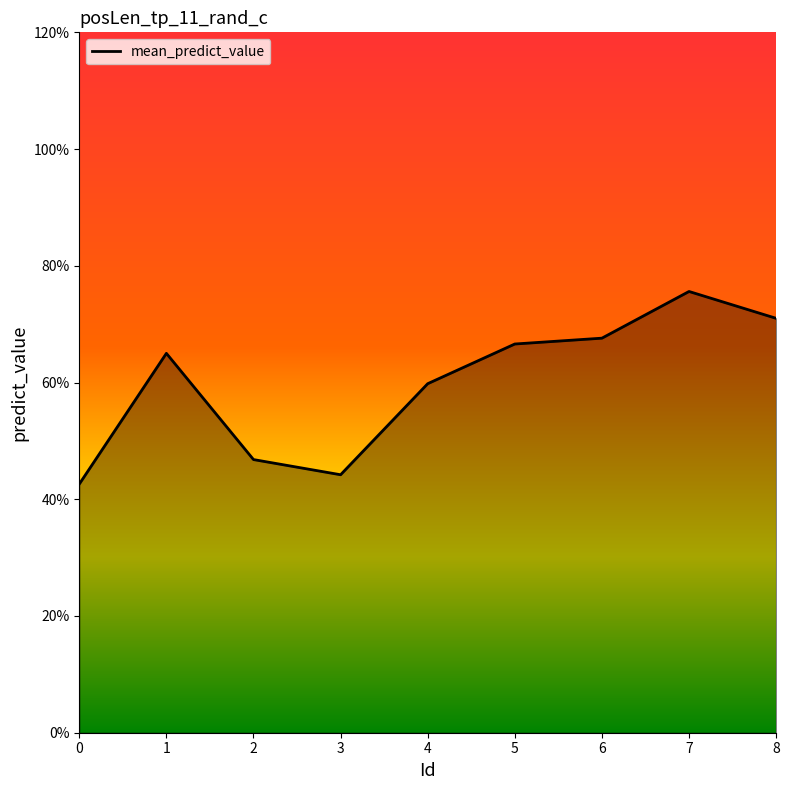

Reading left to right, list all the values displayed in this chart.

0.4	0.7	0.5	0.4	0.6	0.7	0.7	0.8	0.7